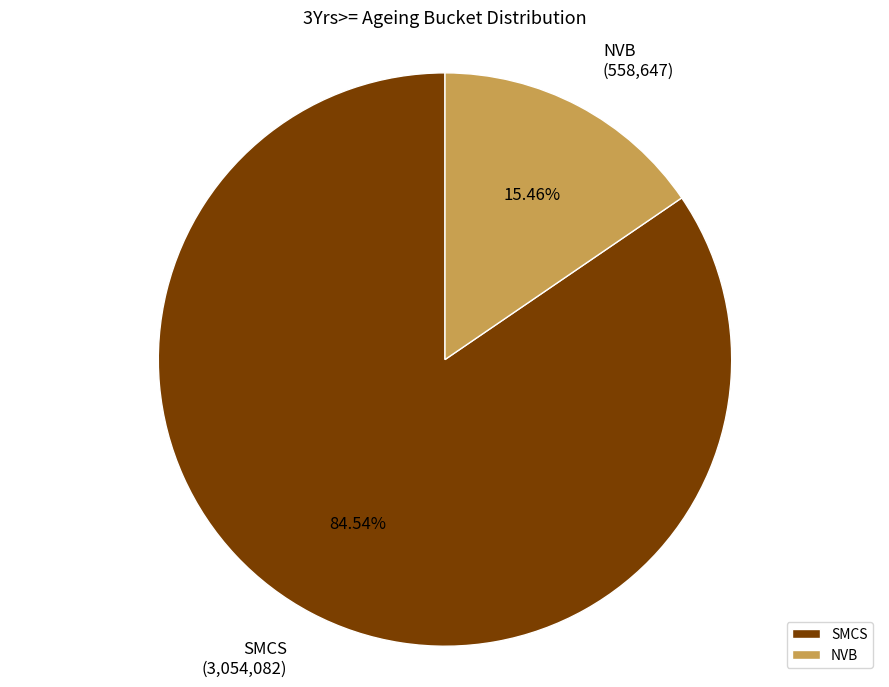

Count the number of slices in the pie.

2